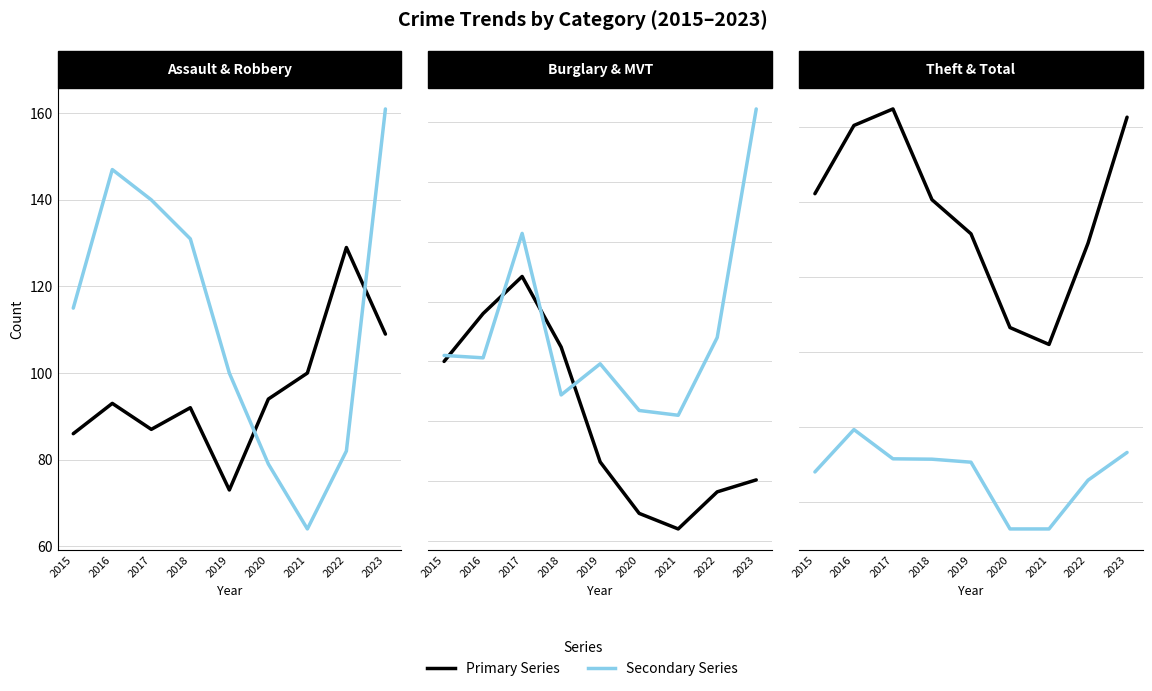

Rank the categories by Burglary value from lowest to highest.

2021, 2020, 2022, 2023, 2019, 2015, 2018, 2016, 2017